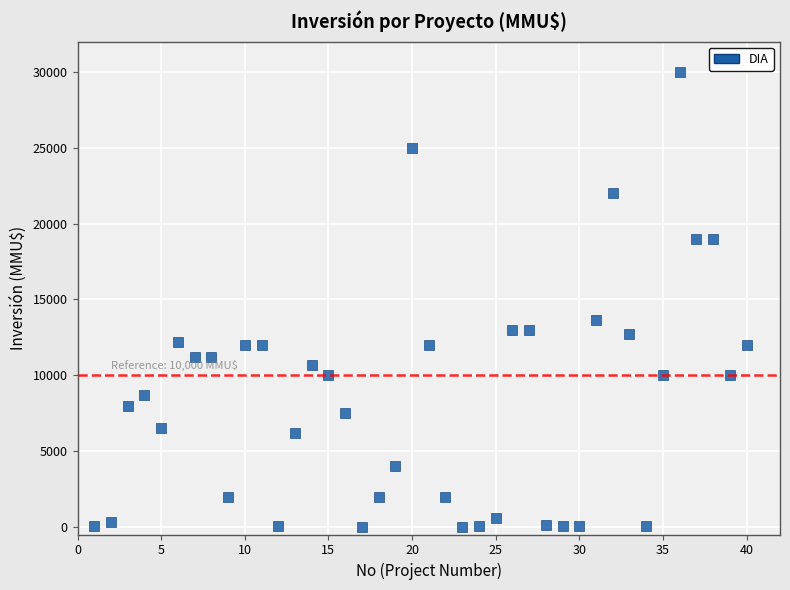

What is the range of Y values (max minus min)?

30000